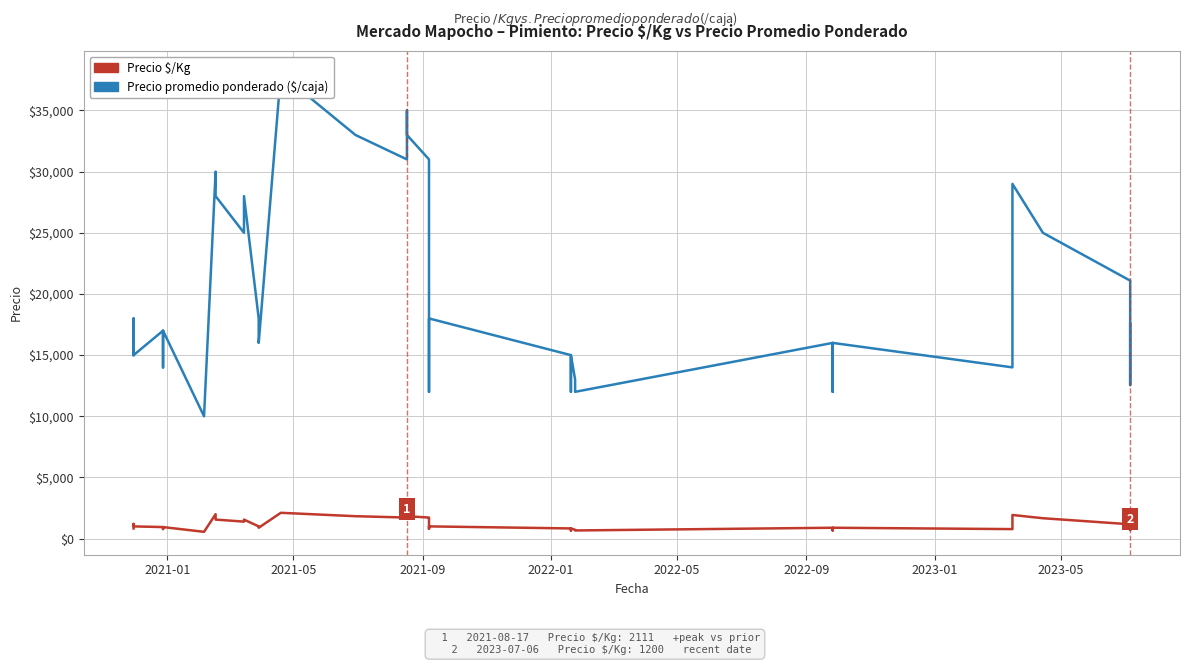

Rank the series by their average value, from lowest to highest.

Precio $/Kg, Precio promedio ponderado ($/caja)